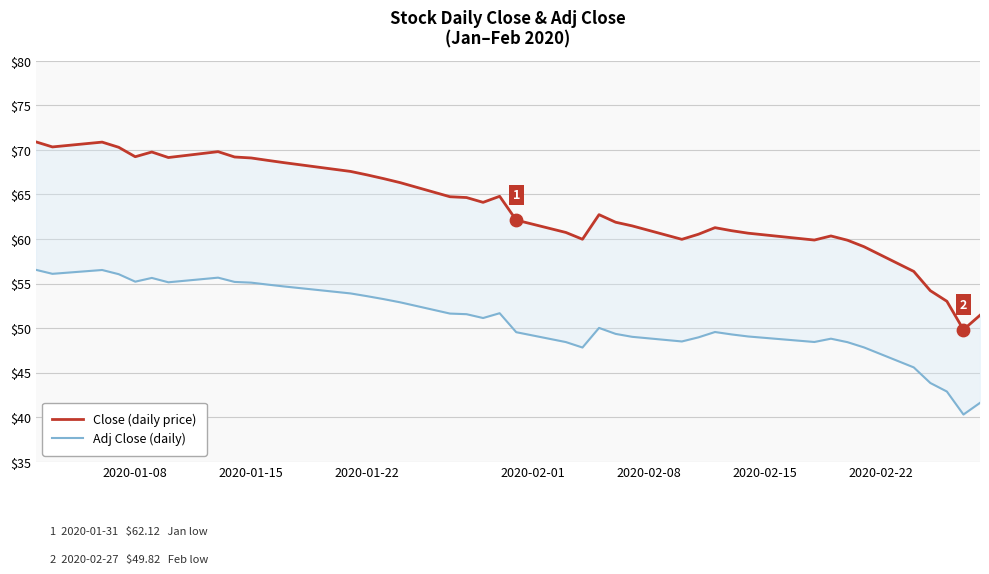

At how many categories does at least one series exceed 40?

40